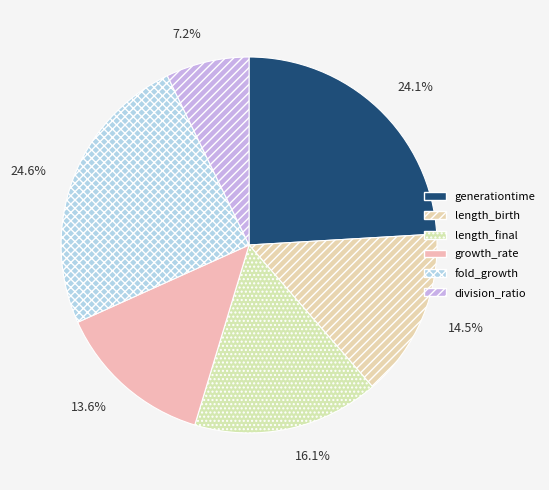

To the nearest percent, what percentage of the pie is division_ratio?

7%